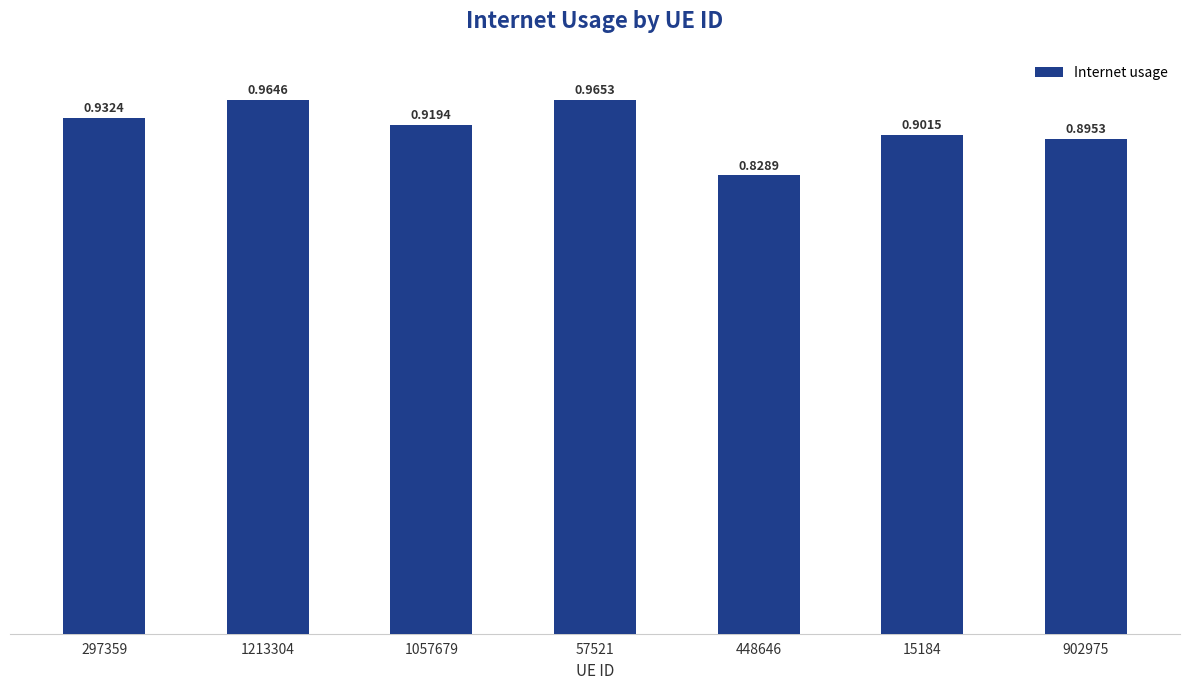

What is the sum of the values at 1057679 and 15184?

1.8